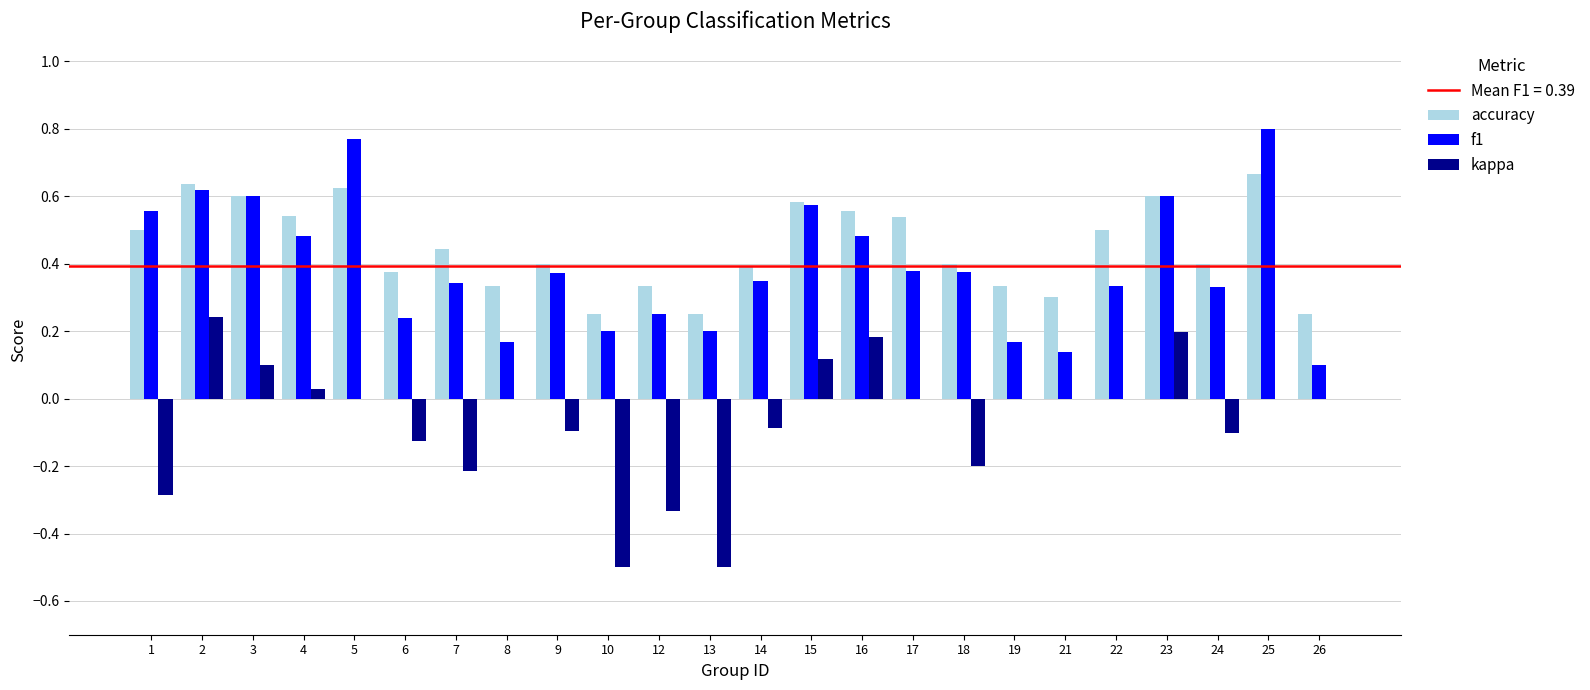

Is the value of f1 at 25 greater than the value of kappa at 19?

Yes